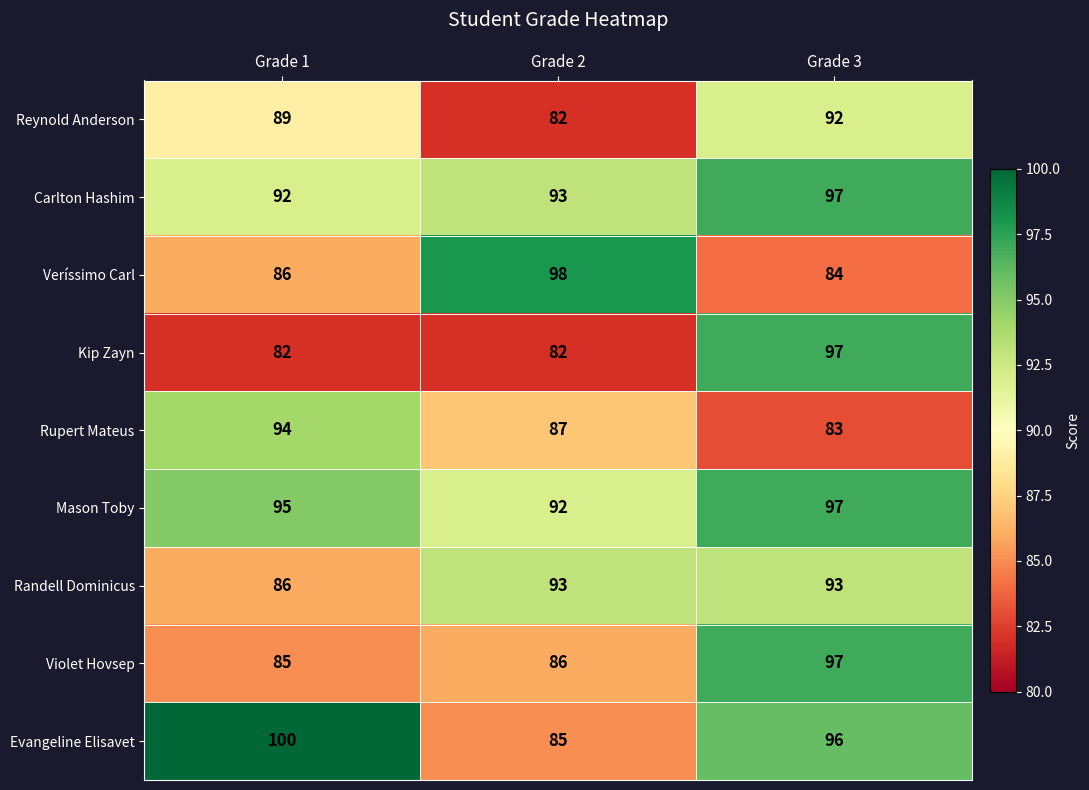

The value of Carlton Hashim at Grade 1 is 29. True or false?

False